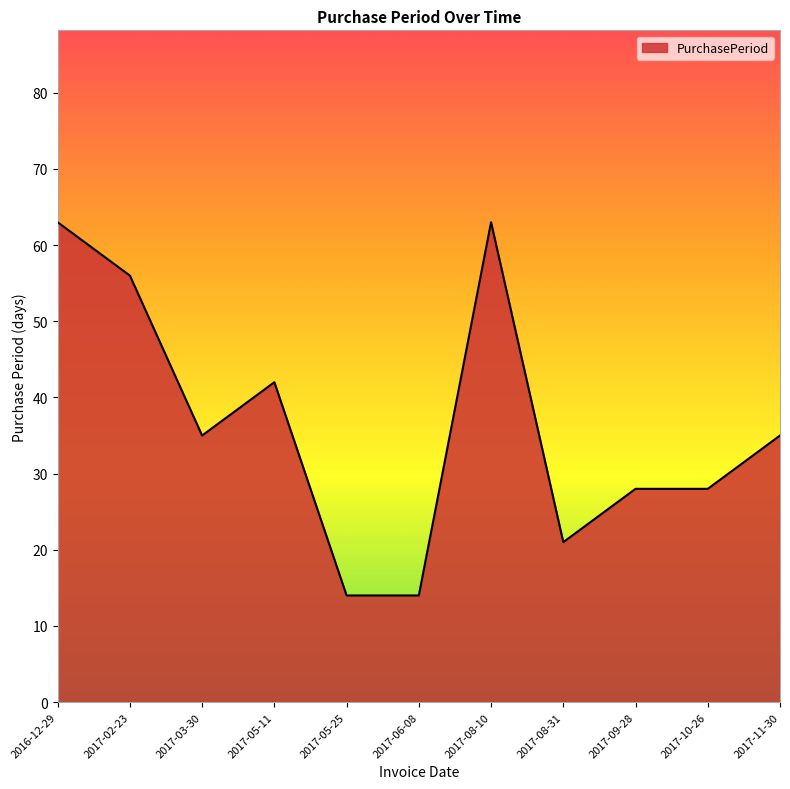

Reading left to right, list all the values displayed in this chart.

2016-12-29=63	2017-02-23=56	2017-03-30=35	2017-05-11=42	2017-05-25=14	2017-06-08=14	2017-08-10=63	2017-08-31=21	2017-09-28=28	2017-10-26=28	2017-11-30=35